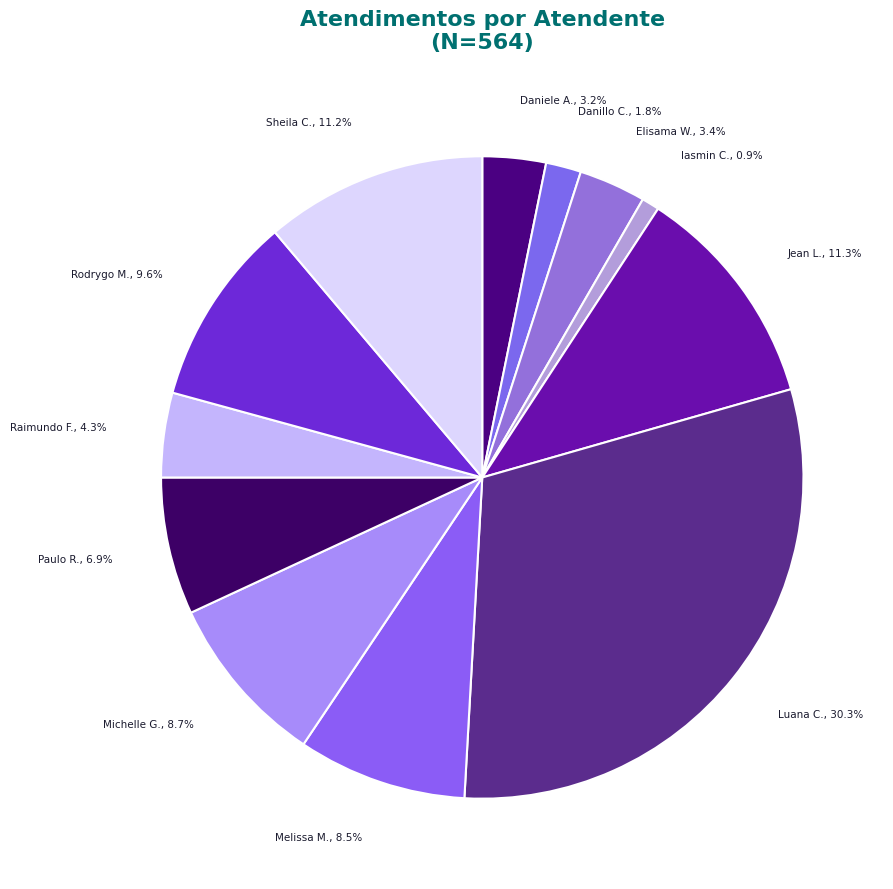

Is Rodrygo M. the majority of the pie?

No